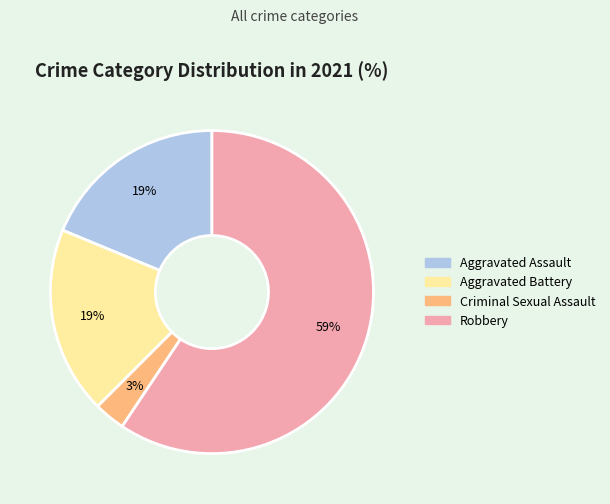

Is the sum of Aggravated Battery and Aggravated Assault greater than half?

No